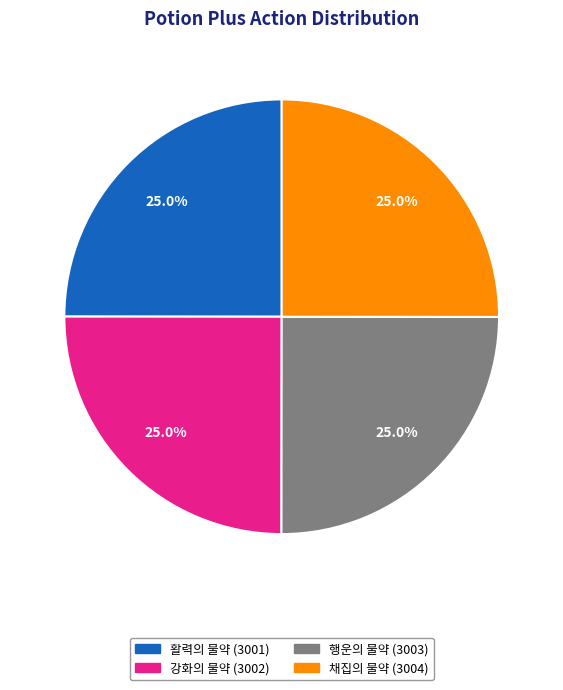

Is there any slice that represents more than half of the pie?

No